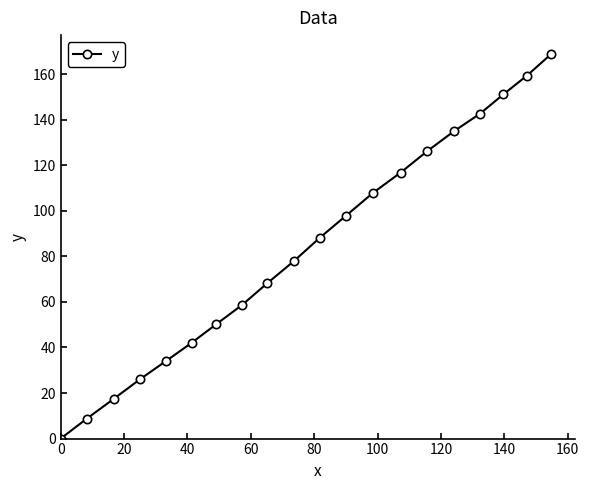

True or false: the data has more than 0 interior local peaks.

False